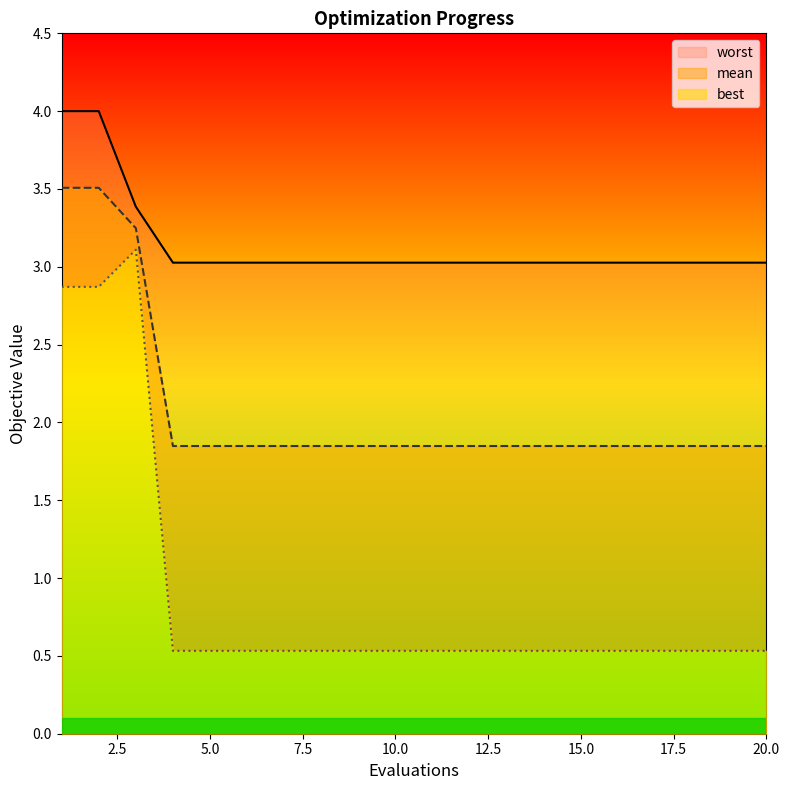

At which category is the sum across all series the highest?

1